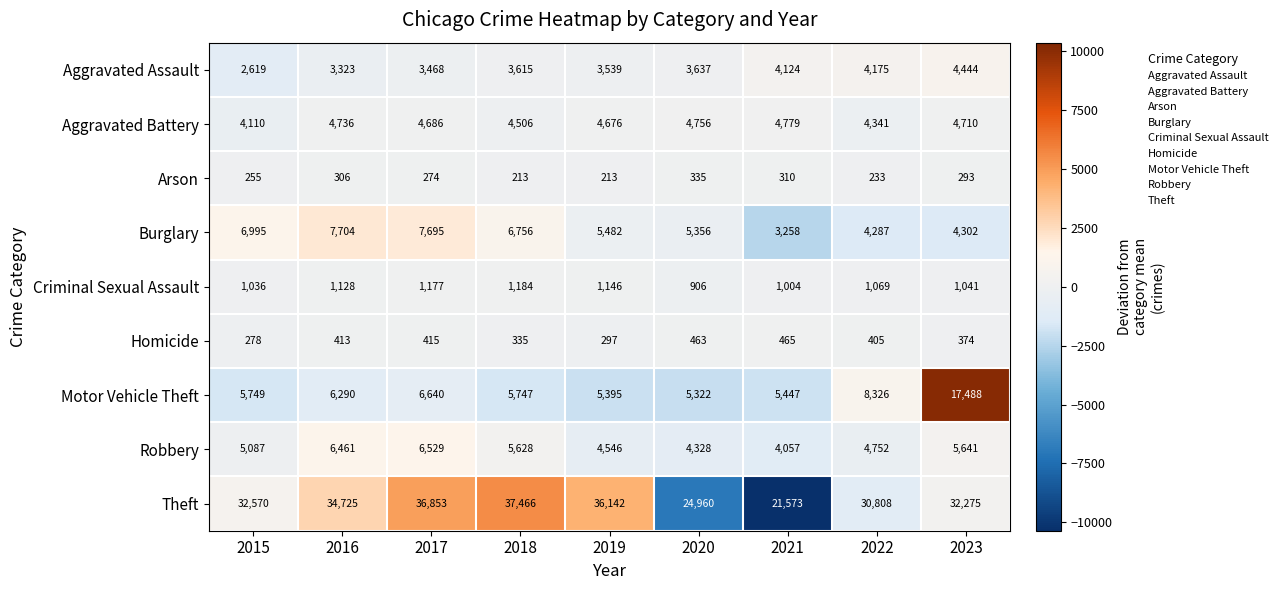

True or false: Burglary has a value of 4302 at 2023.

True